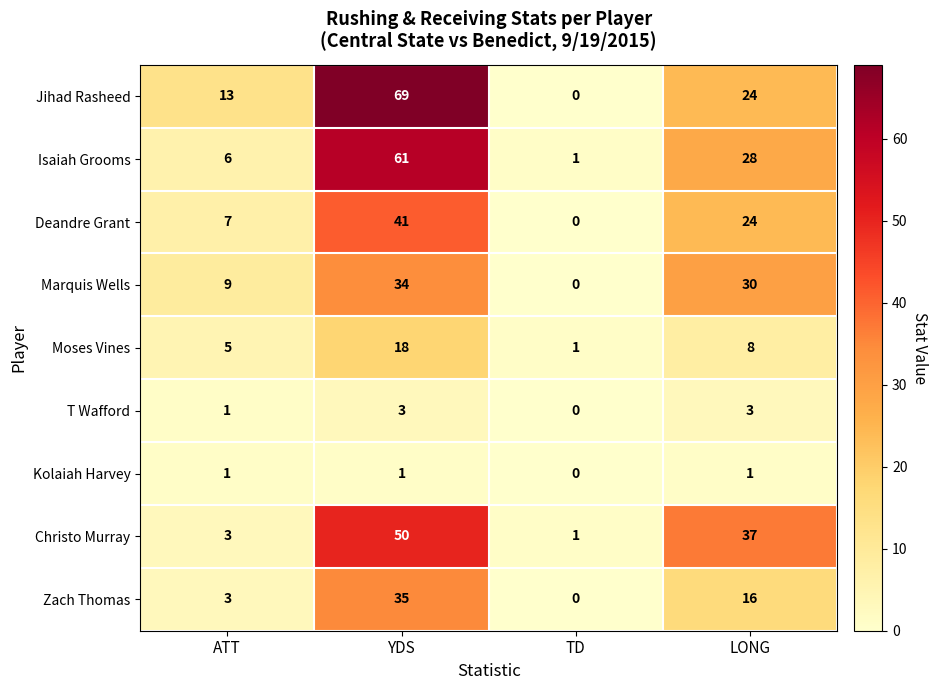

What is the difference between the maximum and second lowest values in the Jihad Rasheed series?

56